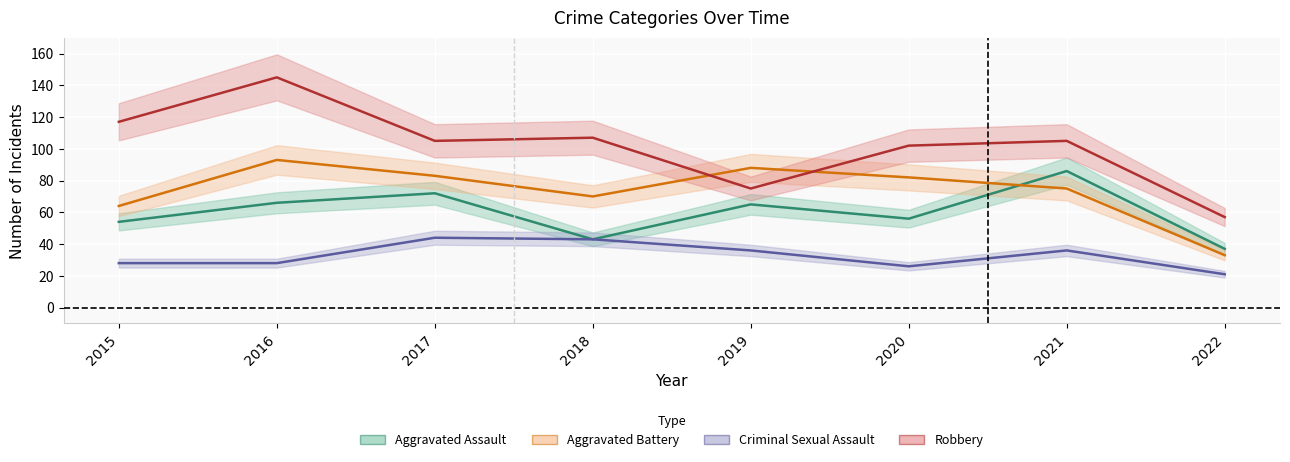

How many interior local valleys does the Robbery series have?

2